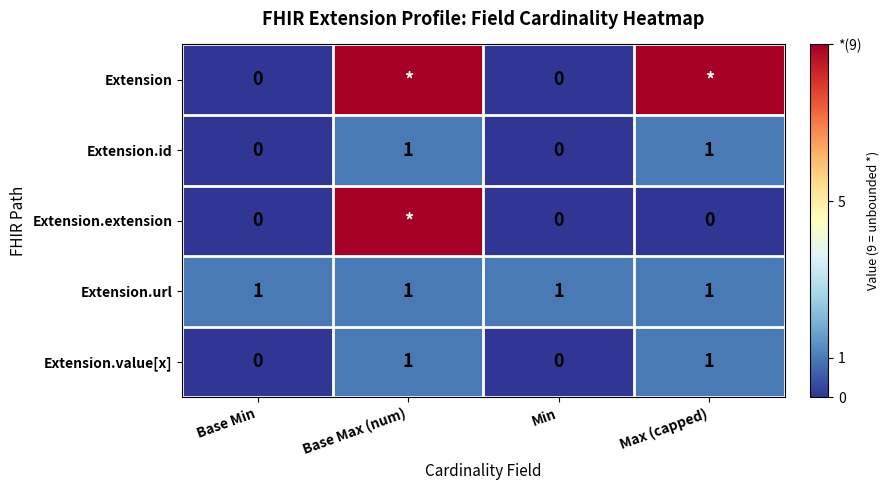

What is the total value across all series at Base Max (num)?

21